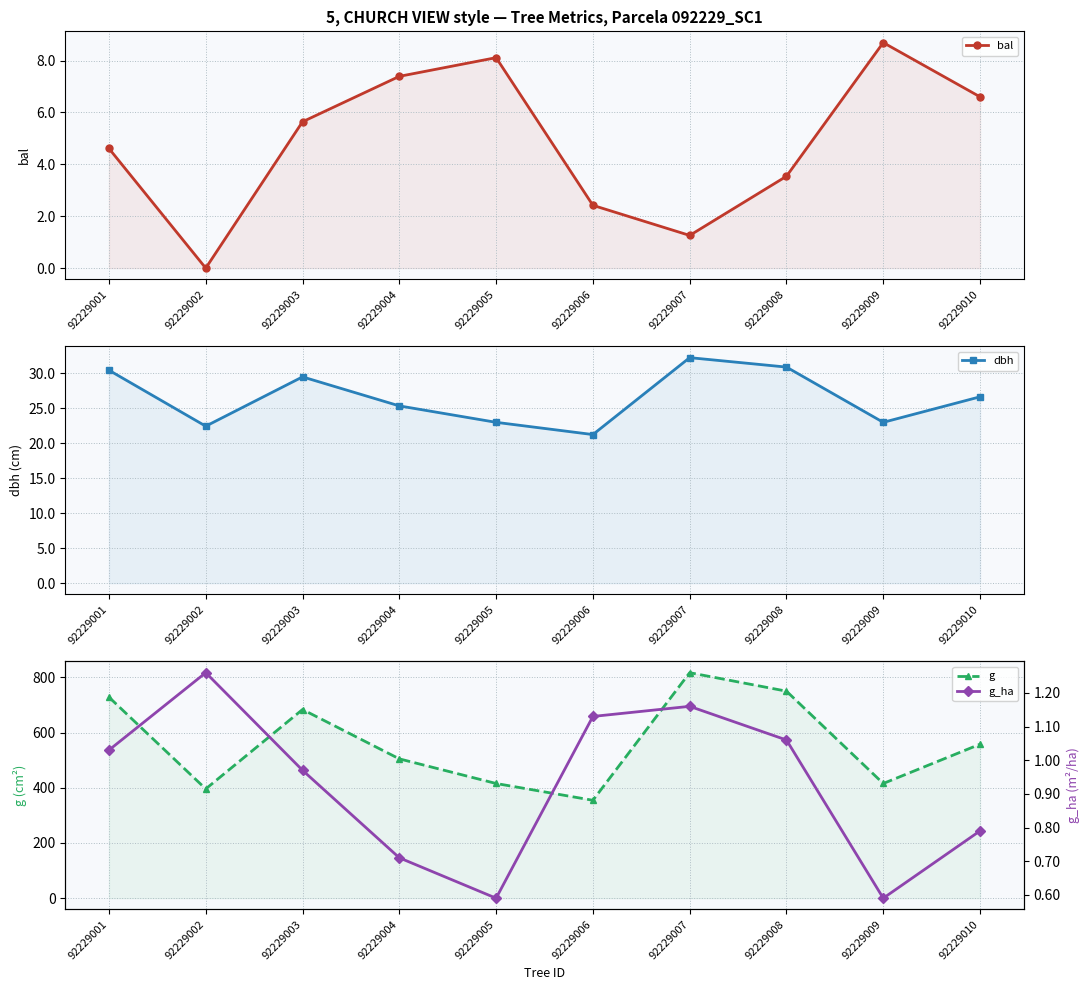

Where is the first local minimum for g_ha?

92229005